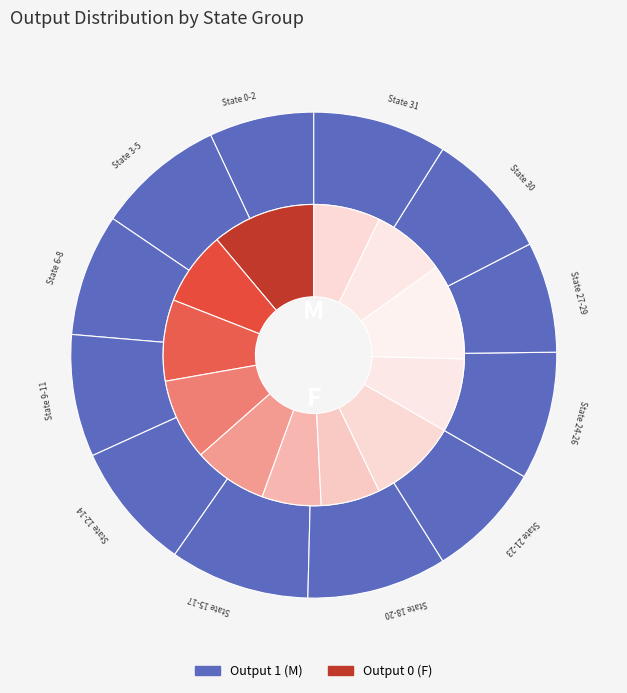

To the nearest percent, what is the difference between the largest and smallest slice percentages?

2%